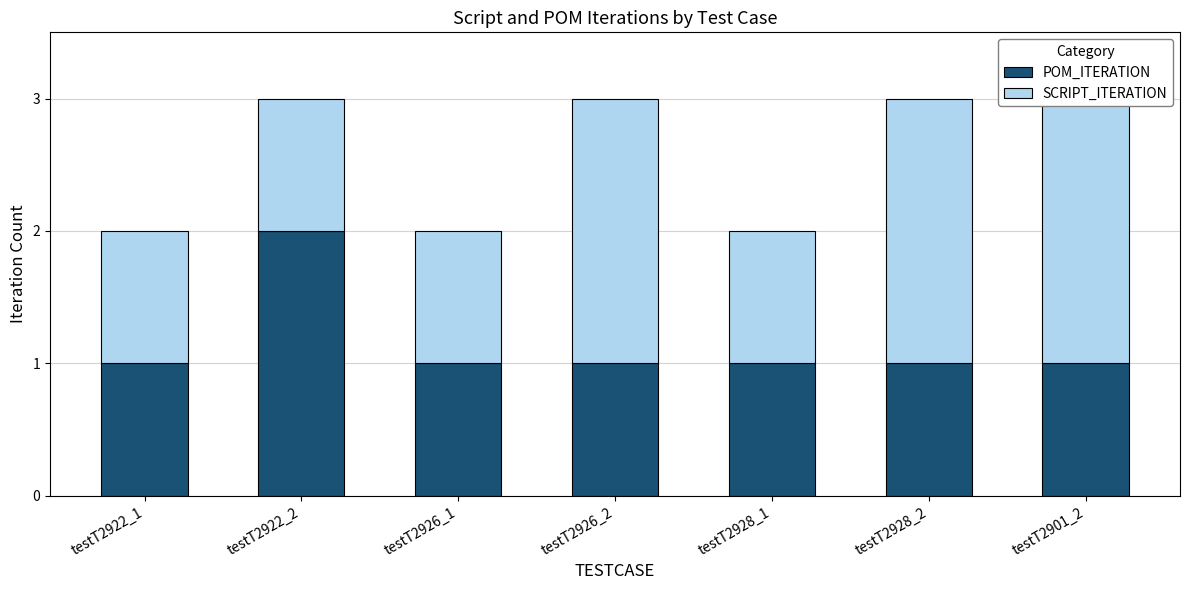

What is the difference between the maximum and minimum values in the SCRIPT_ITERATION series?

1